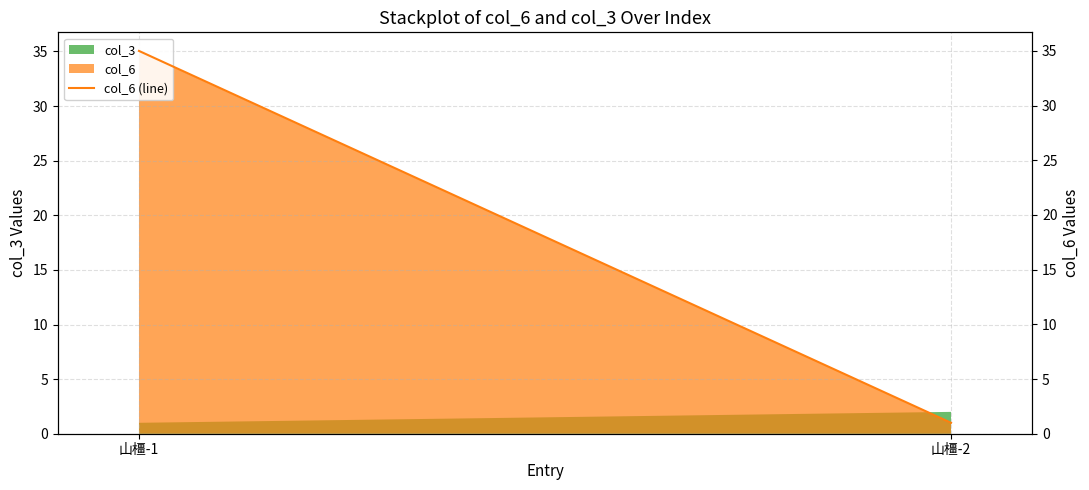

Does the chart have visible grid lines?

Yes